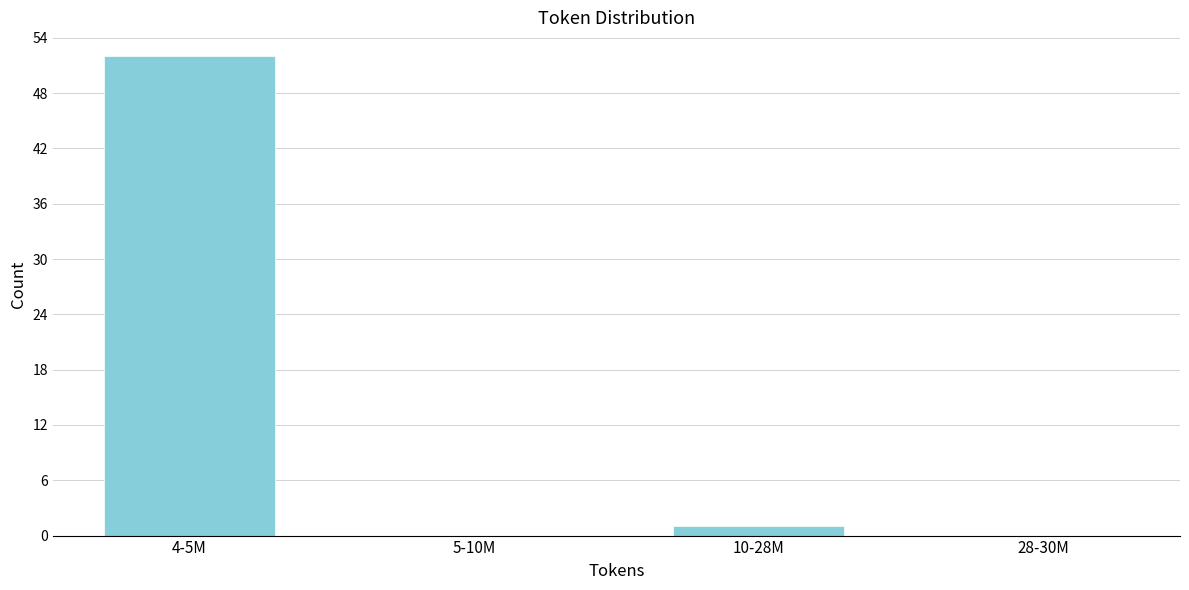

Reading left to right, what are all the values shown in this chart?

4-5M=52	5-10M=0	10-28M=1	28-30M=0